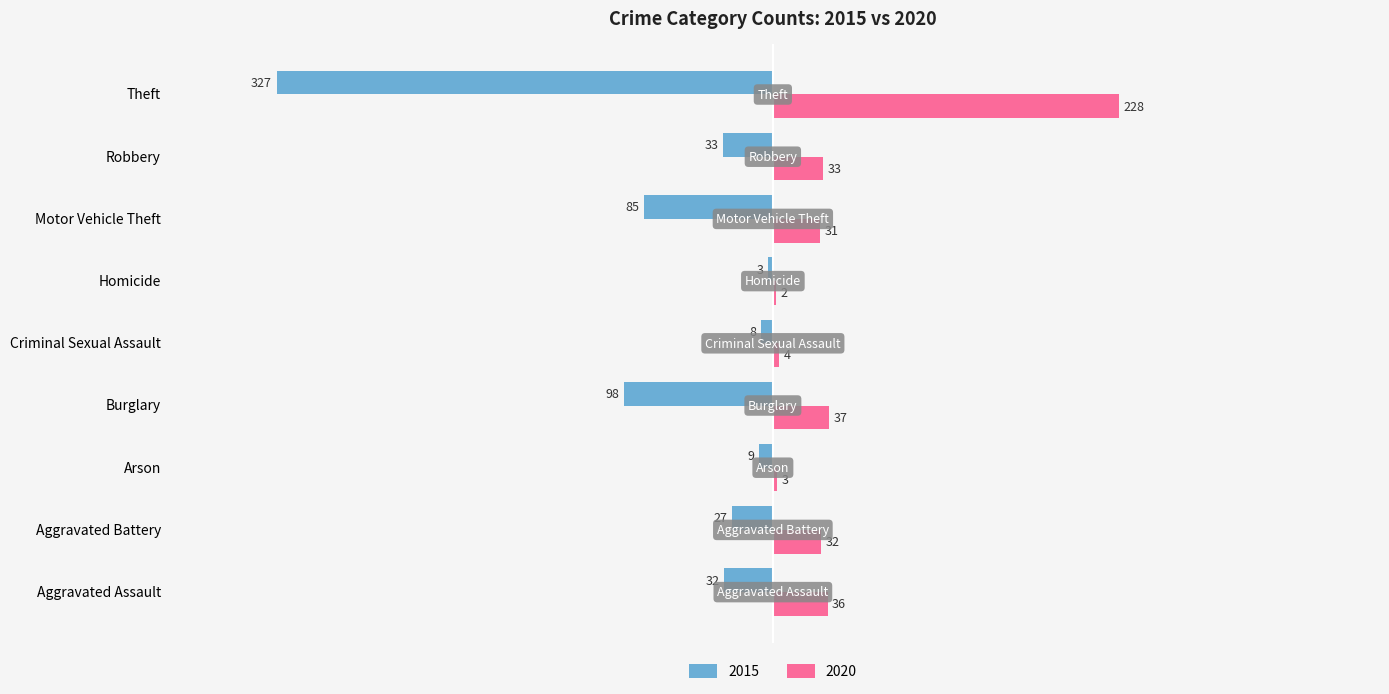

What is the maximum value shown in the chart?

228